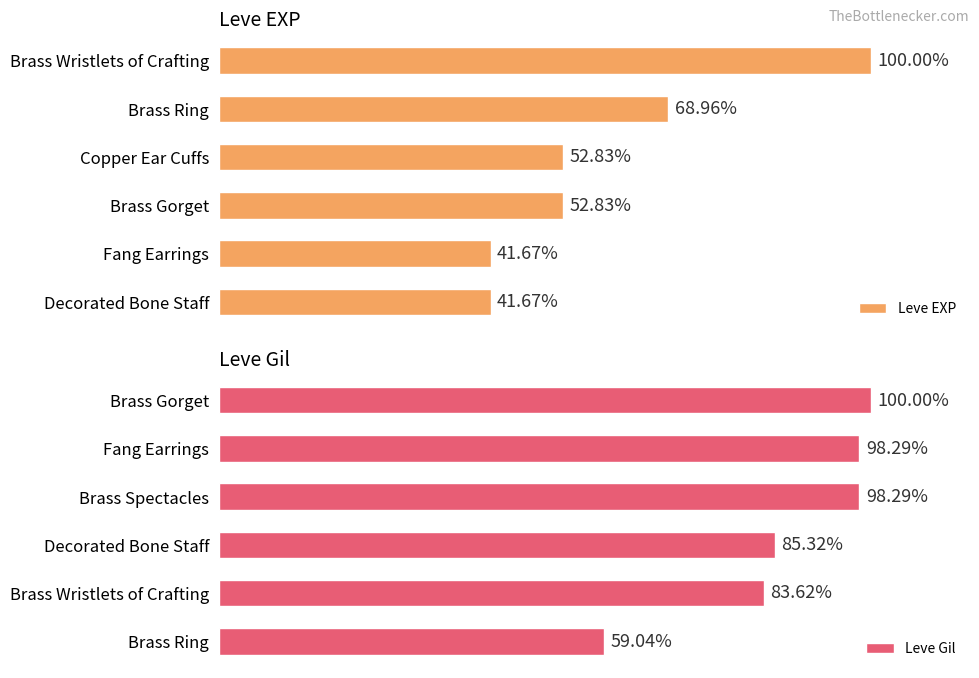

At which label is Leve EXP closest to 70?

Brass Ring